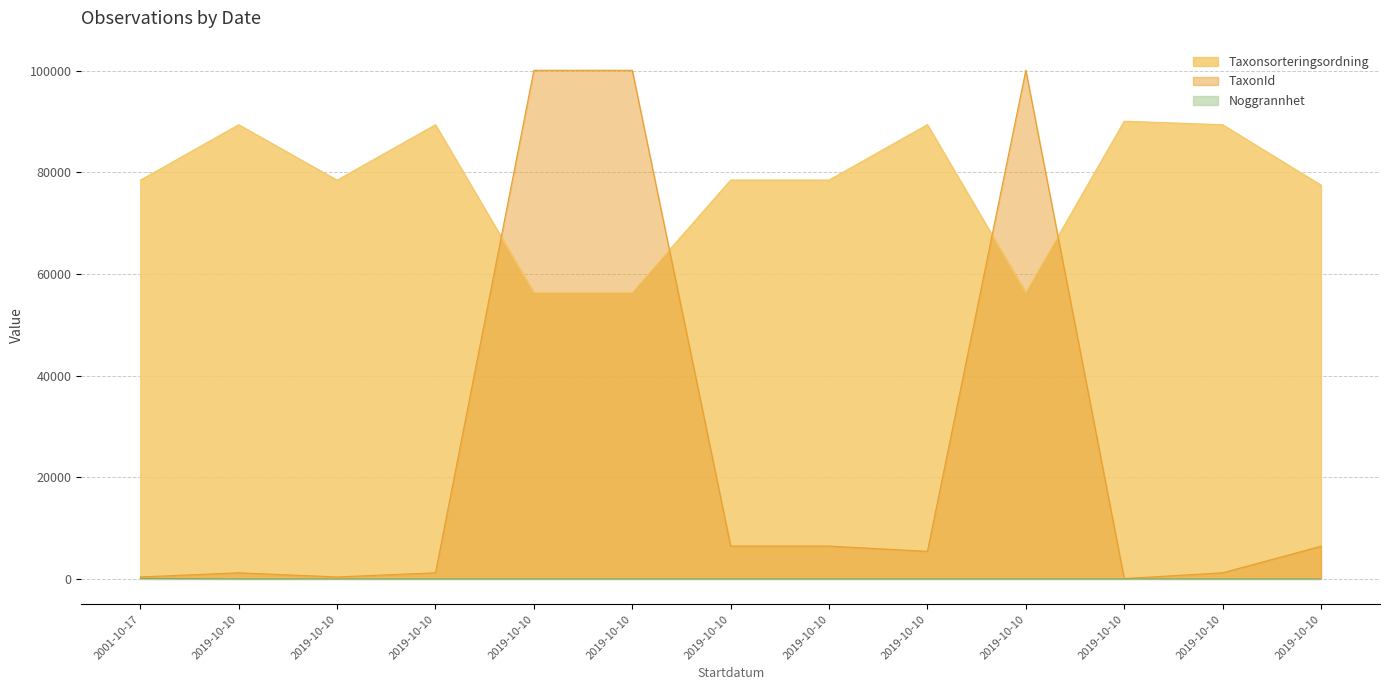

Does the chart have visible grid lines?

Yes